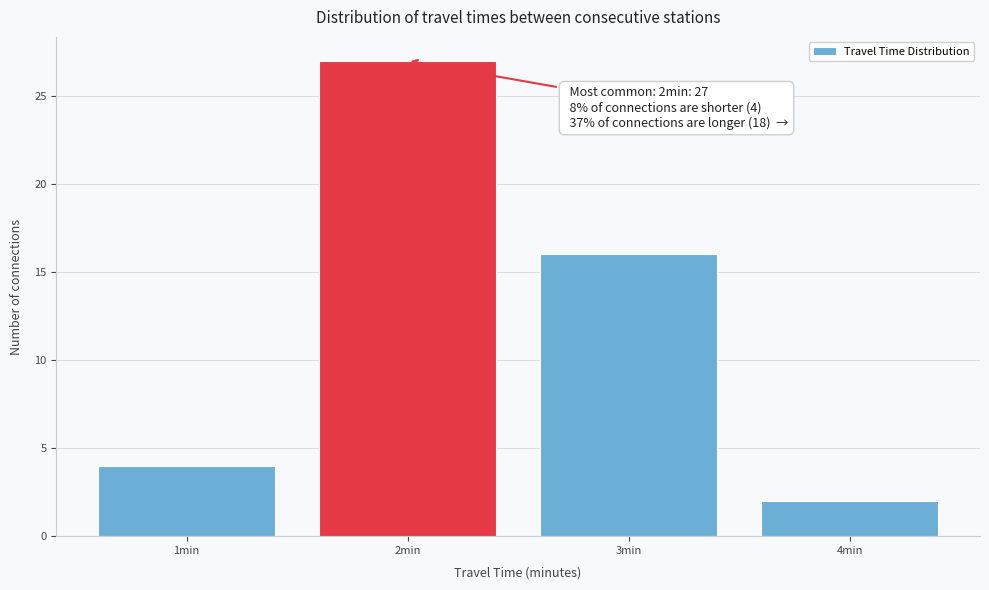

Reading right to left, transcribe all the data shown in this chart.

4min=2	3min=16	2min=27	1min=4